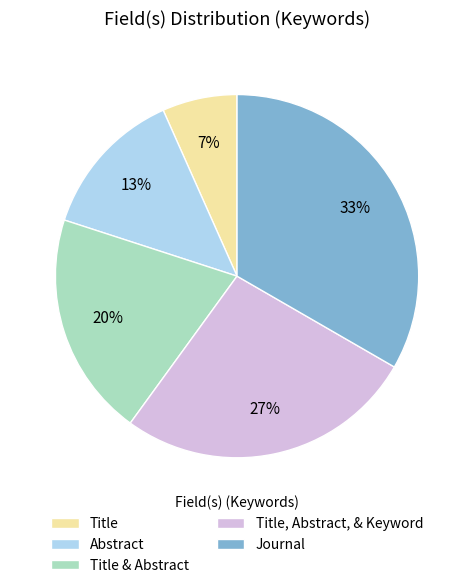

Does any single category account for the majority?

No